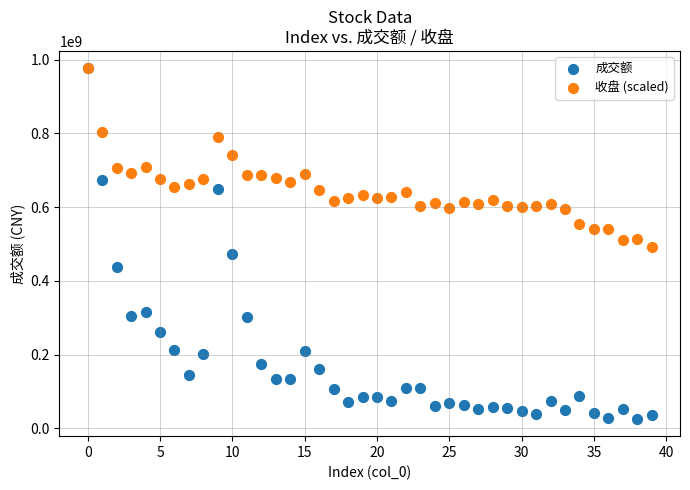

What are all the series names shown in the legend?

成交额, 收盘 (scaled)